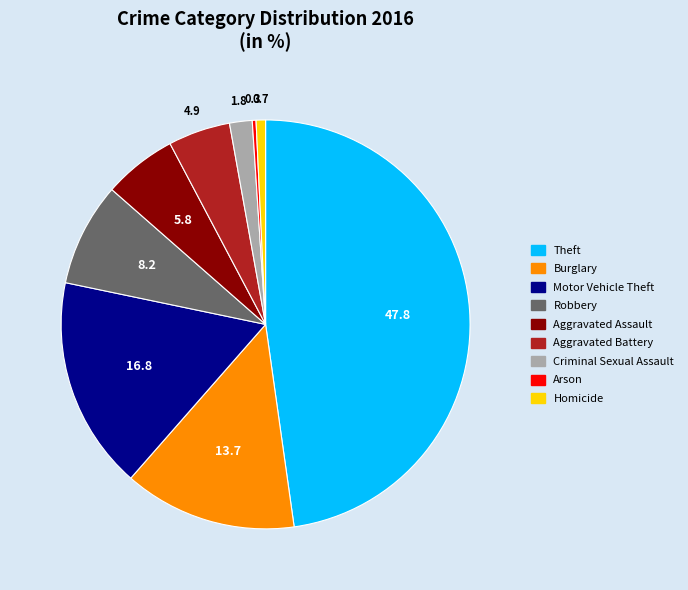

Is there a majority slice in this chart?

No